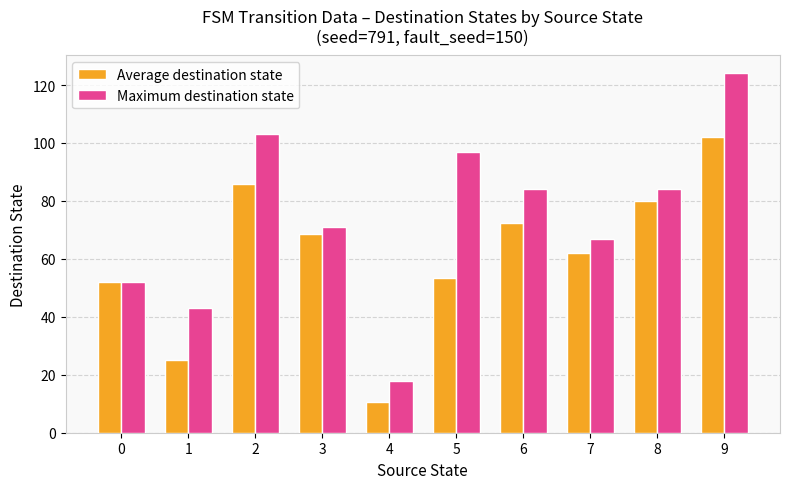

At which label does Maximum destination state first exceed 84?

2